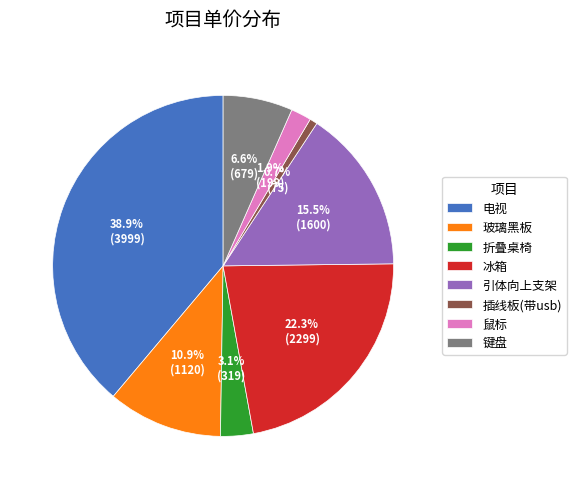

To the nearest percent, what is the difference between the 电视 and 折叠桌椅 slice percentages?

36%